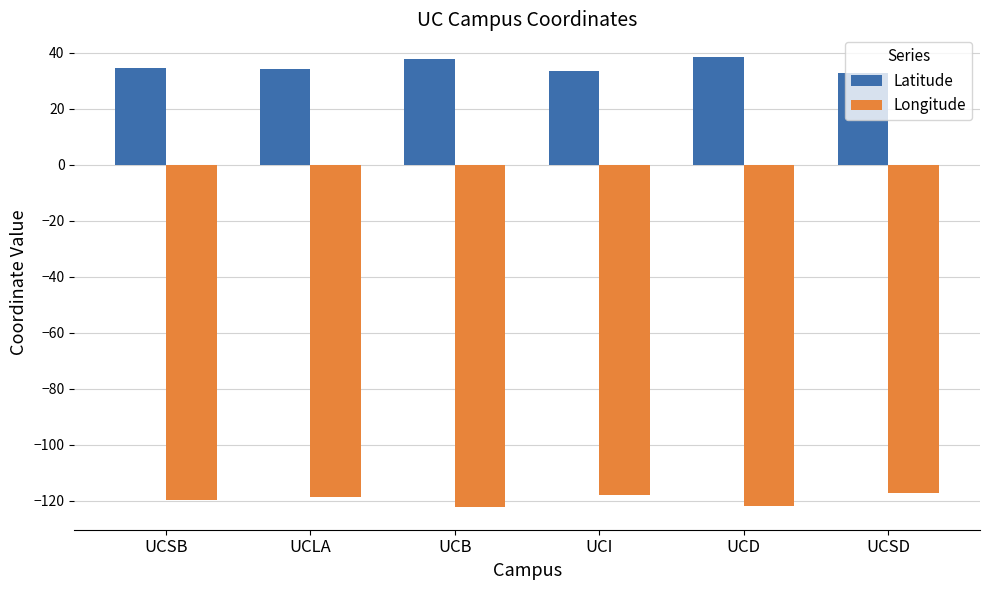

What is the value of the Longitude bar at the 6th from the left?

-117.2